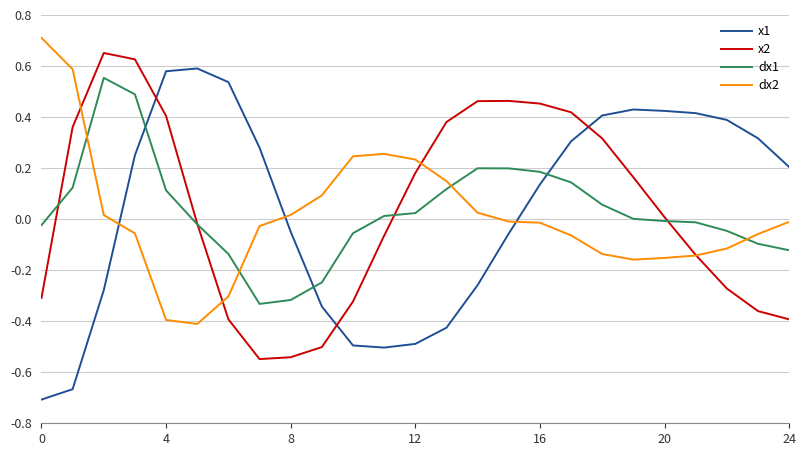

How many intersections are there between x1 and dx1?

3